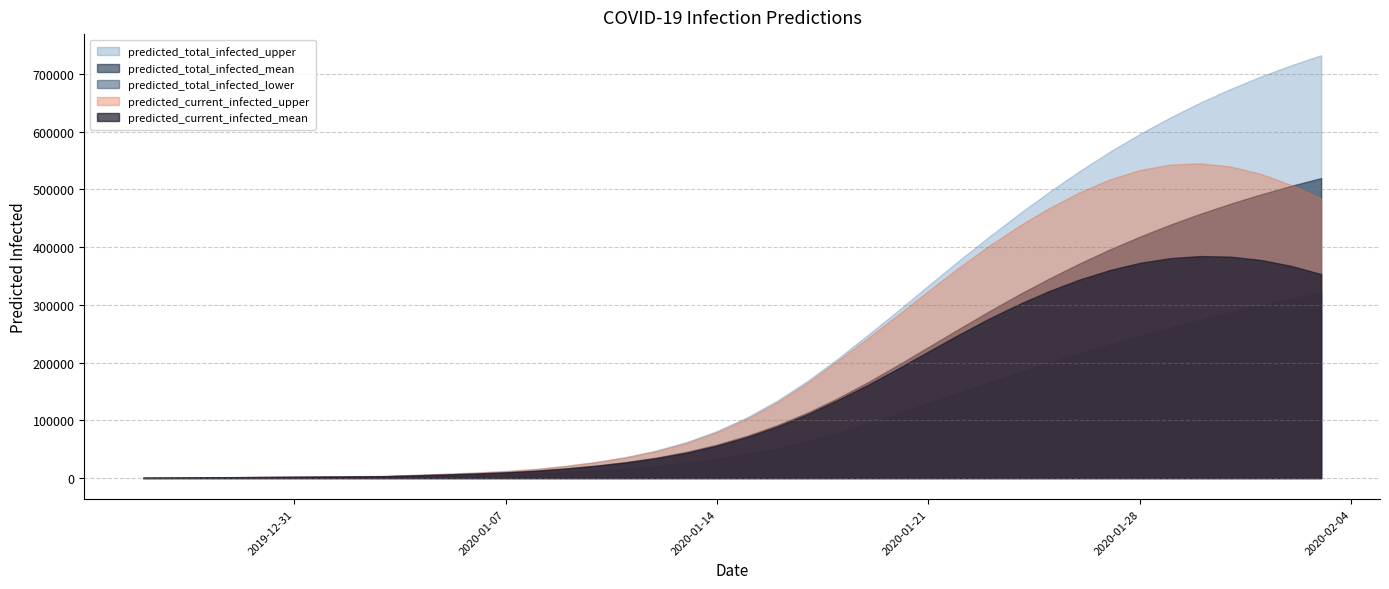

Reading left to right, extract all data points from this chart.

predicted_total_infected_upper: 2019-12-26=400	2019-12-27=800	2019-12-28=1200	2019-12-29=1600	2019-12-30=2000	2019-12-31=2400	2020-01-01=2800	2020-01-02=3200	2020-01-03=3600	2020-01-04=5440	2020-01-05=7274	2020-01-06=9362	2020-01-07=11961	2020-01-08=15629	2020-01-09=21010	2020-01-10=27943	2020-01-11=36655	2020-01-12=47875	2020-01-13=62499	2020-01-14=81505	2020-01-15=105352	2020-01-16=134317	2020-01-17=168403	2020-01-18=206905	2020-01-19=248240	2020-01-20=290323	2020-01-21=333538	2020-01-22=376287	2020-01-23=417630	2020-01-24=457679	2020-01-25=495622	2020-01-26=531602	2020-01-27=565117	2020-01-28=596039	2020-01-29=624491	2020-01-30=650434	2020-01-31=673985	2020-02-01=695390	2020-02-02=714813	2020-02-03=732359
predicted_total_infected_mean: 2019-12-26=354	2019-12-27=707	2019-12-28=1061	2019-12-29=1415	2019-12-30=1768	2019-12-31=2122	2020-01-01=2476	2020-01-02=2830	2020-01-03=3183	2020-01-04=4677	2020-01-05=6165	2020-01-06=7833	2020-01-07=9862	2020-01-08=12645	2020-01-09=16625	2020-01-10=21655	2020-01-11=27830	2020-01-12=35578	2020-01-13=45413	2020-01-14=57901	2020-01-15=73286	2020-01-16=91749	2020-01-17=113465	2020-01-18=138404	2020-01-19=166191	2020-01-20=196041	2020-01-21=226984	2020-01-22=258094	2020-01-23=288592	2020-01-24=317903	2020-01-25=345649	2020-01-26=371631	2020-01-27=395790	2020-01-28=418150	2020-01-29=438780	2020-01-30=457773	2020-01-31=475234	2020-02-01=491274	2020-02-02=506006	2020-02-03=519541
predicted_total_infected_lower: 2019-12-26=200	2019-12-27=400	2019-12-28=600	2019-12-29=800	2019-12-30=1000	2019-12-31=1200	2020-01-01=1400	2020-01-02=1600	2020-01-03=1800	2020-01-04=2679	2020-01-05=3557	2020-01-06=4548	2020-01-07=5767	2020-01-08=7463	2020-01-09=9878	2020-01-10=12829	2020-01-11=16332	2020-01-12=20650	2020-01-13=26109	2020-01-14=33073	2020-01-15=41604	2020-01-16=51694	2020-01-17=63829	2020-01-18=78008	2020-01-19=94452	2020-01-20=111690	2020-01-21=129445	2020-01-22=147344	2020-01-23=165235	2020-01-24=182704	2020-01-25=199597	2020-01-26=215814	2020-01-27=231330	2020-01-28=246181	2020-01-29=260397	2020-01-30=274006	2020-01-31=286986	2020-02-01=299230	2020-02-02=310630	2020-02-03=320830
predicted_current_infected_upper: 2019-12-26=400	2019-12-27=800	2019-12-28=1200	2019-12-29=1600	2019-12-30=2000	2019-12-31=2400	2020-01-01=2800	2020-01-02=3200	2020-01-03=3600	2020-01-04=5440	2020-01-05=7274	2020-01-06=9362	2020-01-07=11961	2020-01-08=15629	2020-01-09=21010	2020-01-10=27543	2020-01-11=35855	2020-01-12=46675	2020-01-13=60899	2020-01-14=79505	2020-01-15=102952	2020-01-16=131517	2020-01-17=165203	2020-01-18=203305	2020-01-19=242800	2020-01-20=283049	2020-01-21=324176	2020-01-22=364327	2020-01-23=402002	2020-01-24=436670	2020-01-25=467680	2020-01-26=494947	2020-01-27=517242	2020-01-28=533541	2020-01-29=542987	2020-01-30=545082	2020-01-31=539668	2020-02-01=526988	2020-02-02=507908	2020-02-03=484119
predicted_current_infected_mean: 2019-12-26=354	2019-12-27=707	2019-12-28=1061	2019-12-29=1415	2019-12-30=1768	2019-12-31=2122	2020-01-01=2476	2020-01-02=2830	2020-01-03=3183	2020-01-04=4677	2020-01-05=6165	2020-01-06=7833	2020-01-07=9862	2020-01-08=12645	2020-01-09=16625	2020-01-10=21301	2020-01-11=27123	2020-01-12=34517	2020-01-13=43998	2020-01-14=56133	2020-01-15=71163	2020-01-16=89274	2020-01-17=110636	2020-01-18=135221	2020-01-19=161514	2020-01-20=189876	2020-01-21=219151	2020-01-22=248231	2020-01-23=275947	2020-01-24=301278	2020-01-25=323994	2020-01-26=343801	2020-01-27=360213	2020-01-28=372737	2020-01-29=380879	2020-01-30=384488	2020-01-31=383484	2020-02-01=377808	2020-02-02=367602	2020-02-03=353350